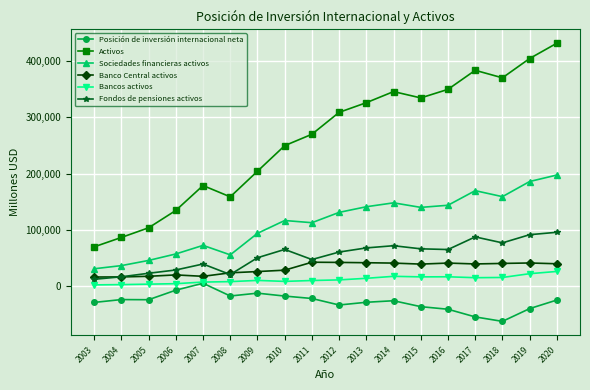

True or false: Banco Central activos and Activos intersect in this chart.

False